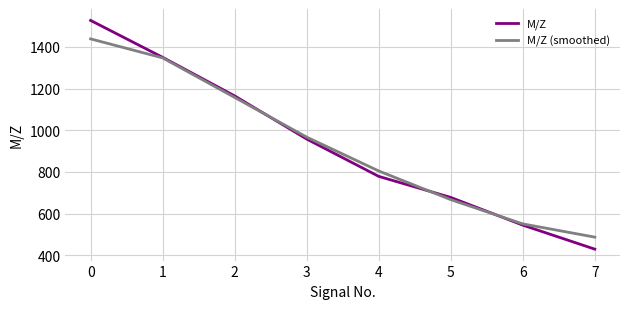

At which label does M/Z reach its minimum?

7